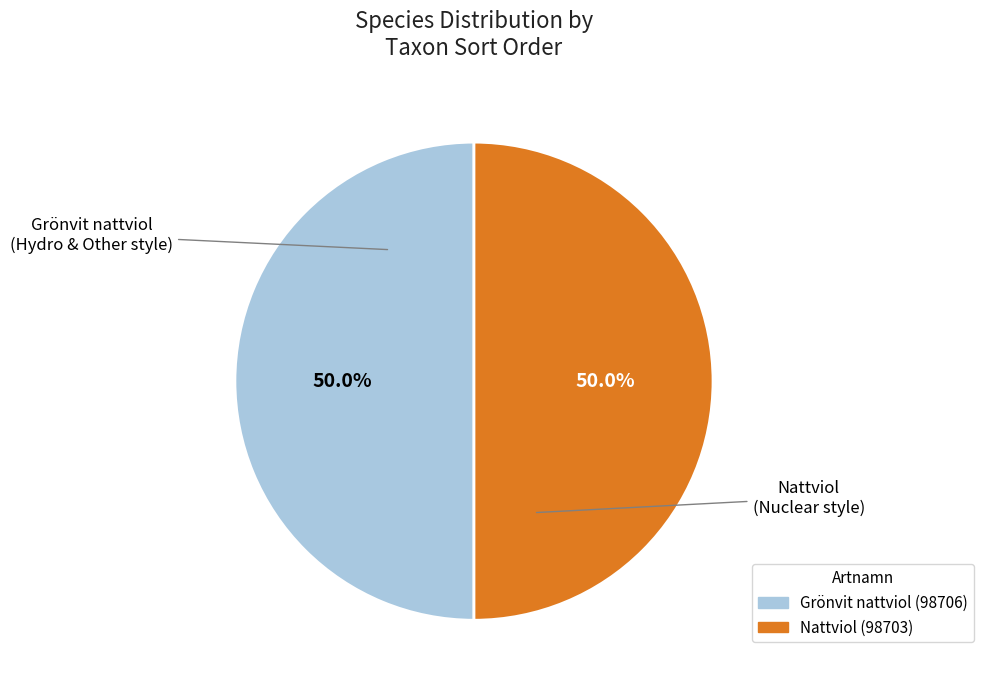

Combined, what portion of the pie is Grönvit nattviol and Nattviol?

100.0%